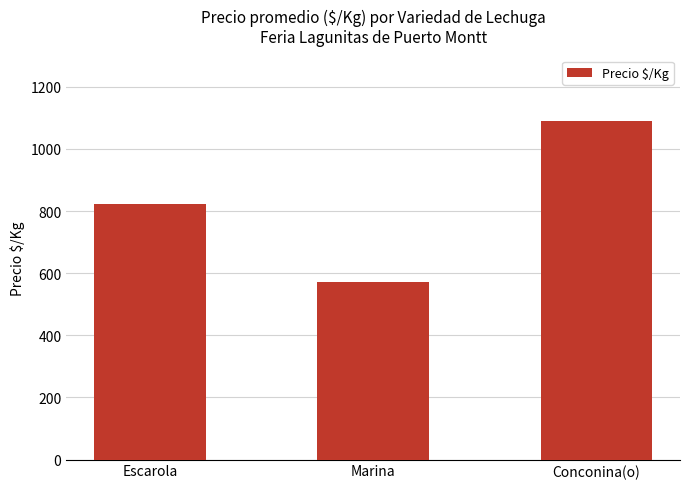

What is the label of the 3rd bar from the right?

Escarola